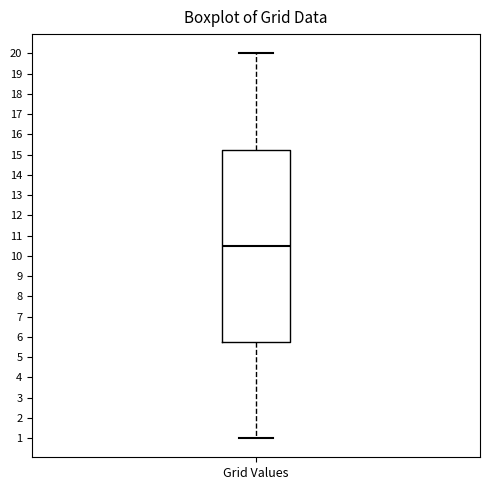

Transcribe this box plot: give where the median line is, the range the box spans, and where the two whiskers end, as read against the y-axis. The values are not printed on the chart, so give them approximately, as read against the axis.

median 10.5, box 5.8 to 15.3, whiskers 1.0 to 20.0